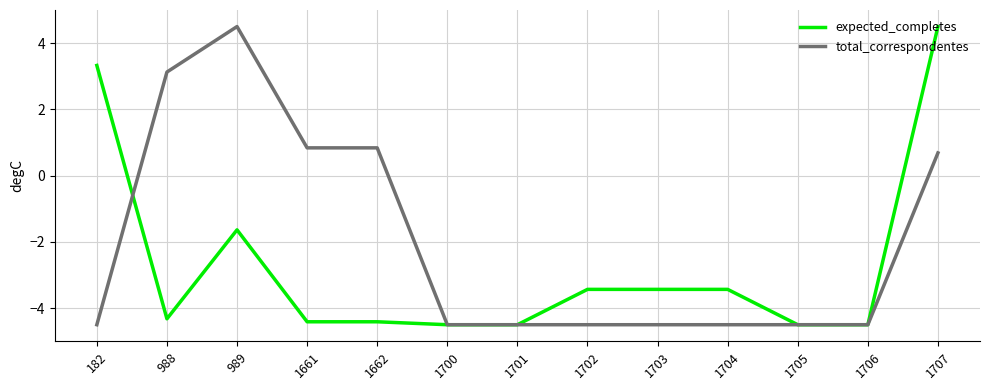

Which series changed the most between 1703 and 1706?

expected_completes